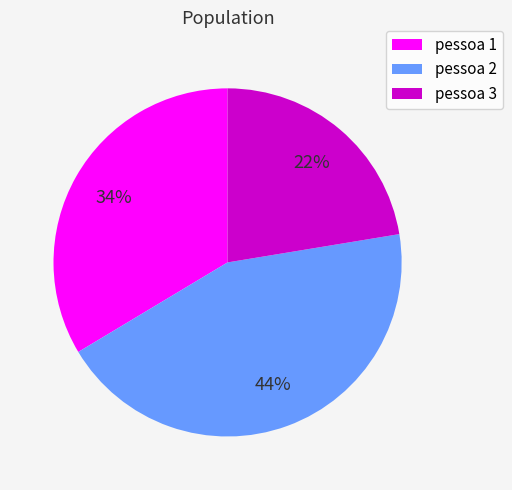

To the nearest percent, what is the difference between the largest and smallest slice percentages?

22%